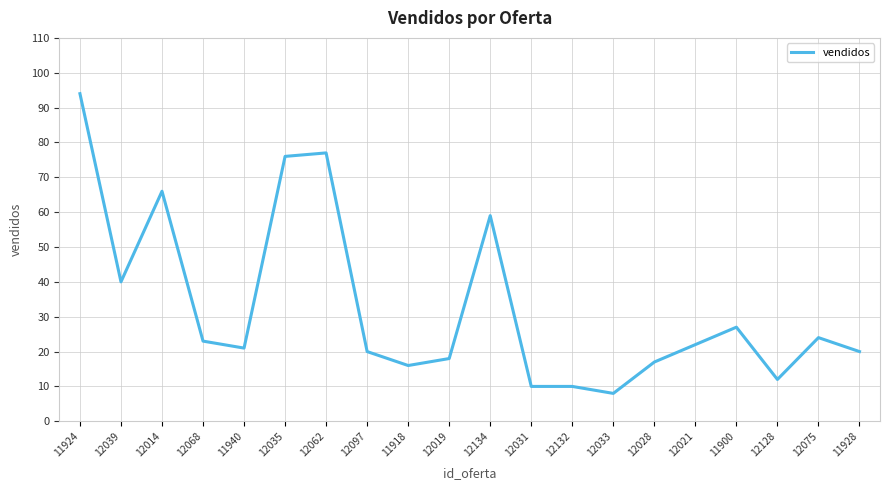

What is the smallest value displayed?

8